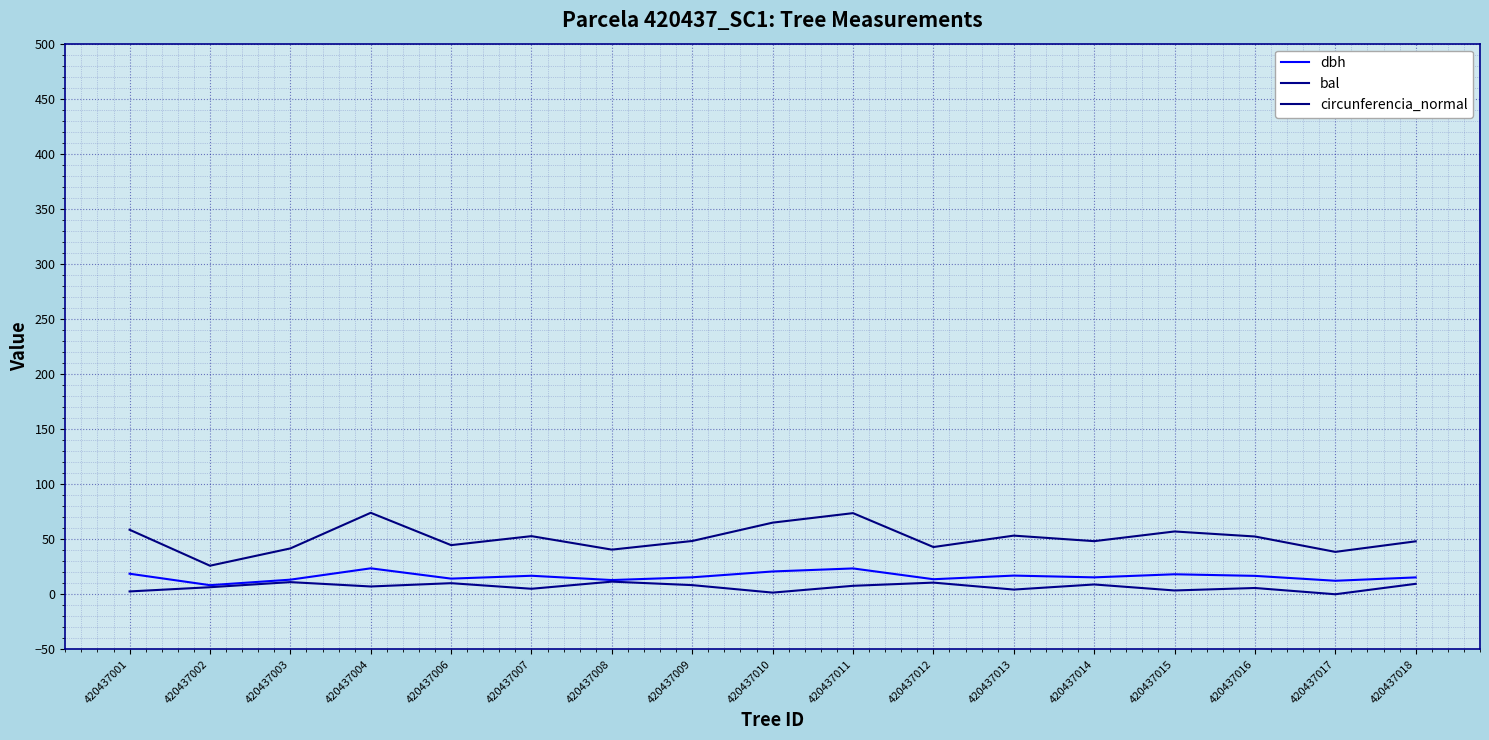

What is the difference between the circunferencia_normal values at 420437009 and 420437014?

0.2